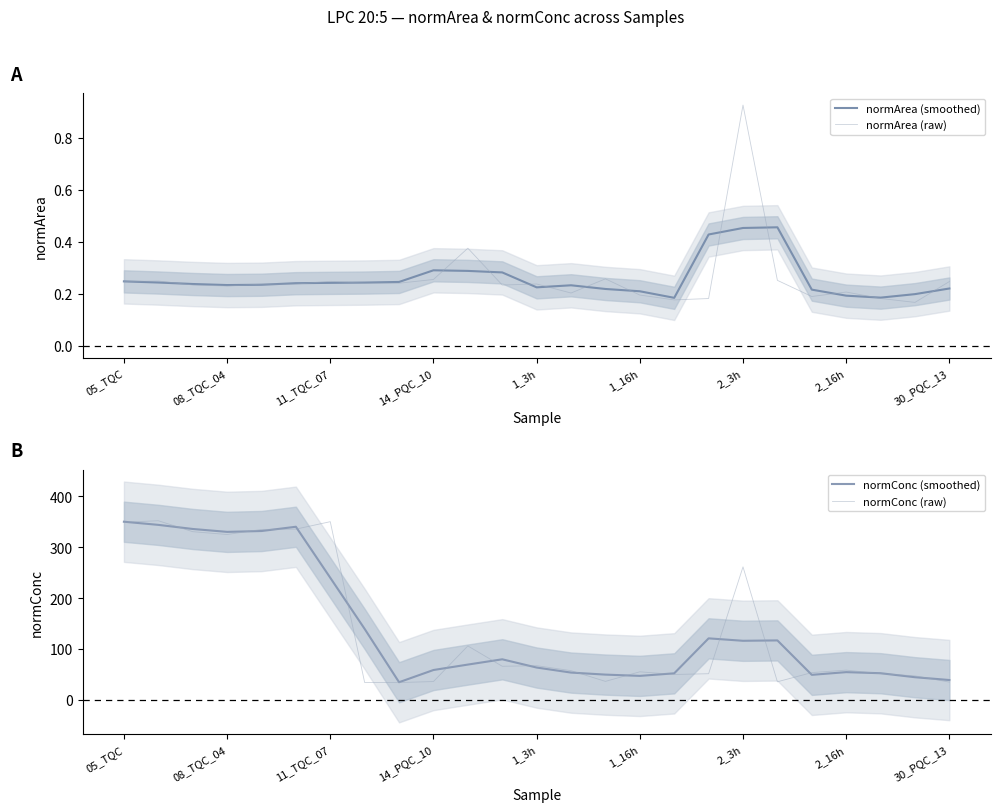

At 2_16h, list the series in order from smallest to largest.

normArea (raw), normArea (smoothed), normConc (raw), normConc (smoothed)